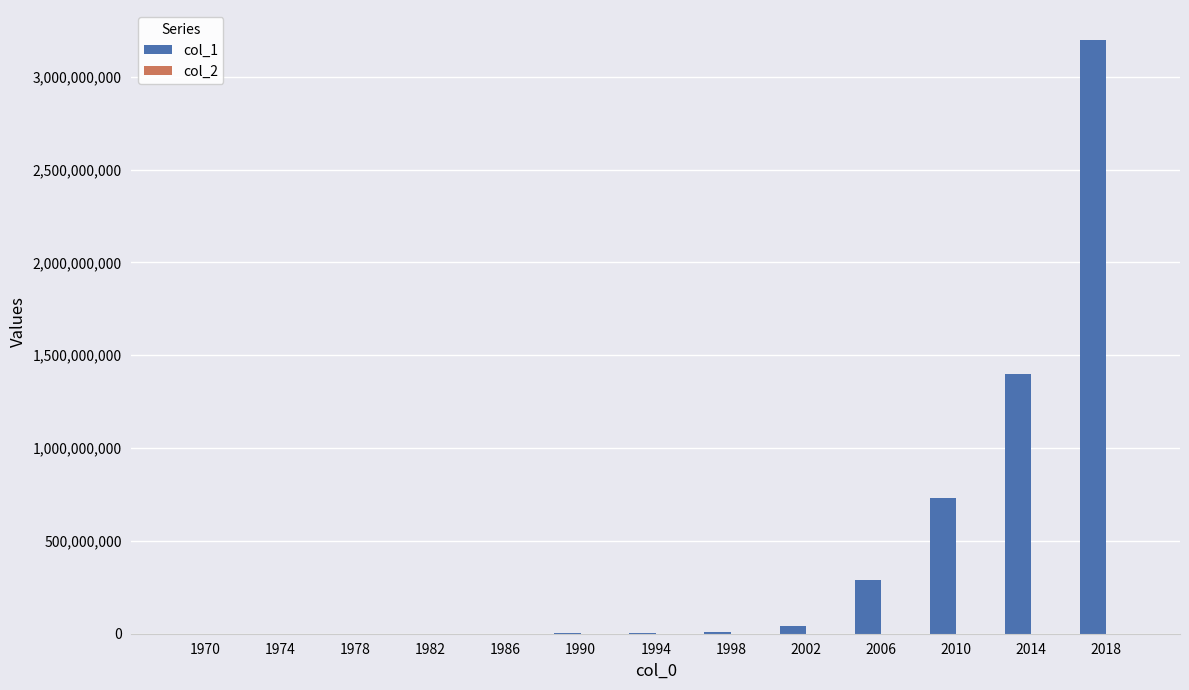

Which label corresponds to the largest value in the chart?

2018